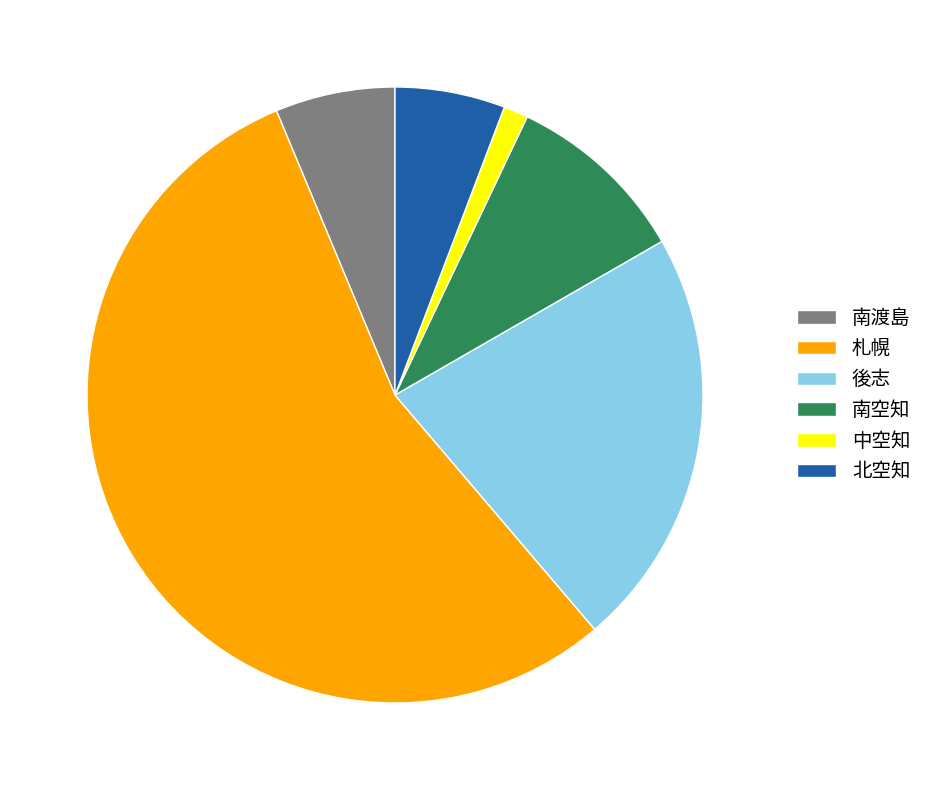

Between 南渡島 and 中空知, which is larger?

南渡島